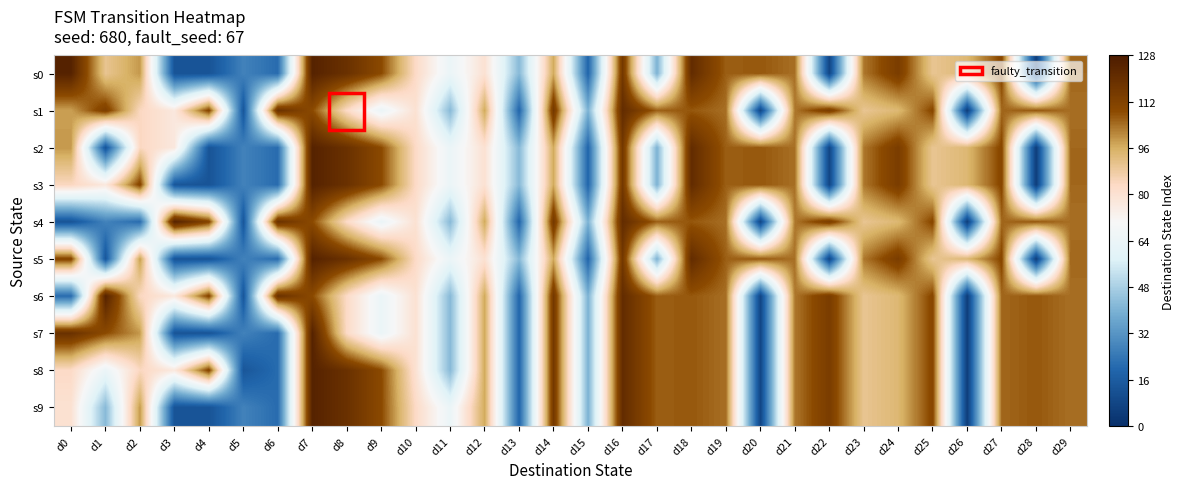

What is the total value across all series at d16?

1190